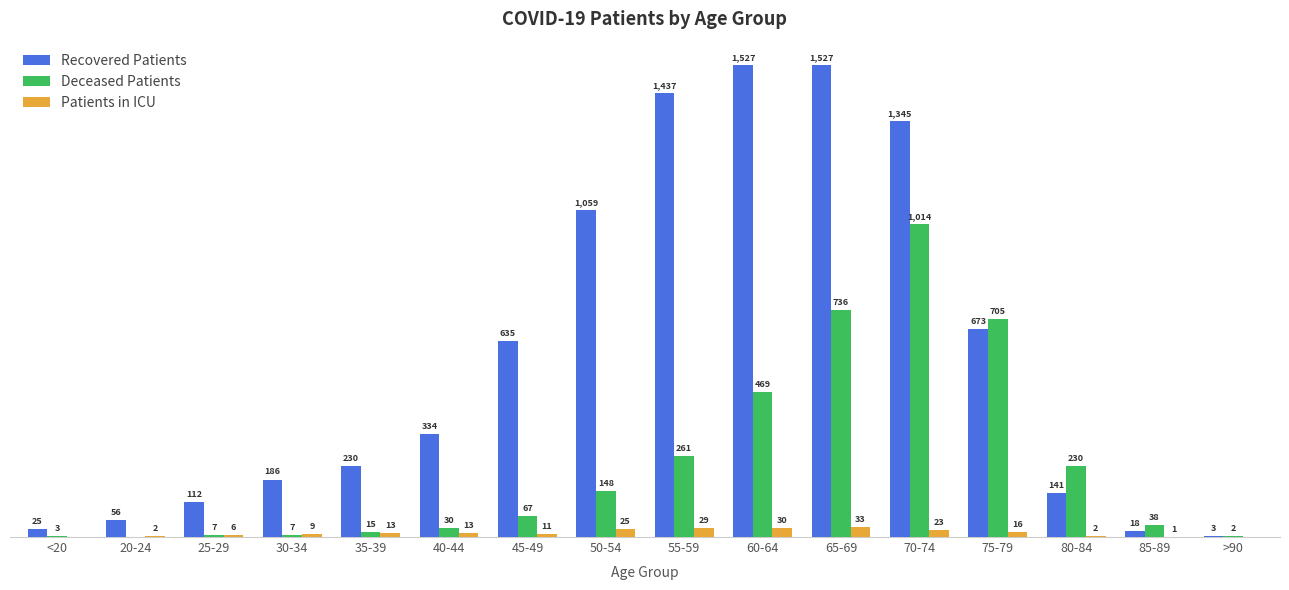

At which label is Deceased Patients closest to 507?

60-64